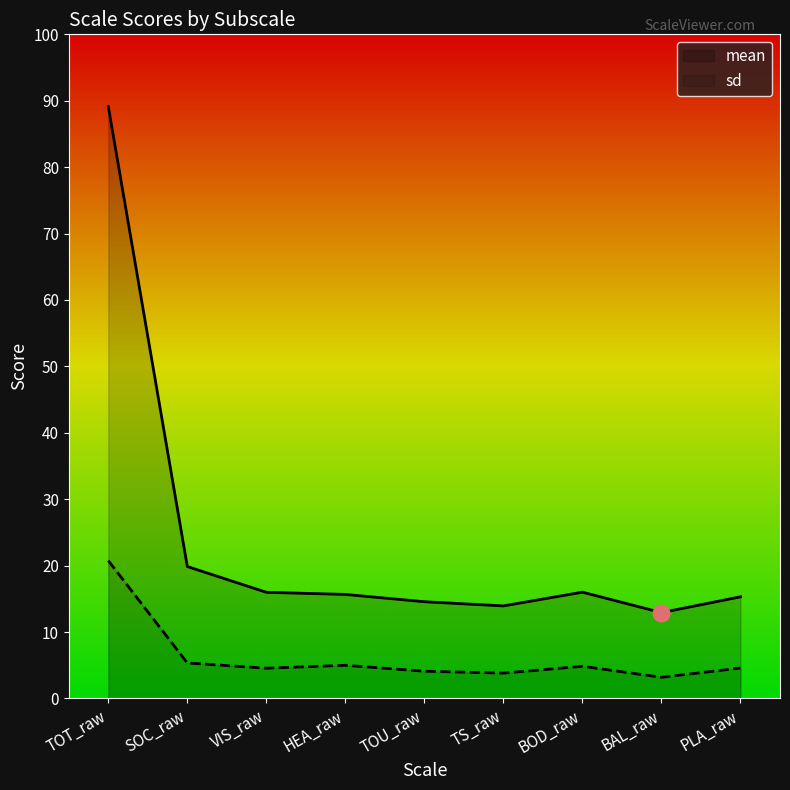

What is the label of the 8th point from the left?

BAL_raw